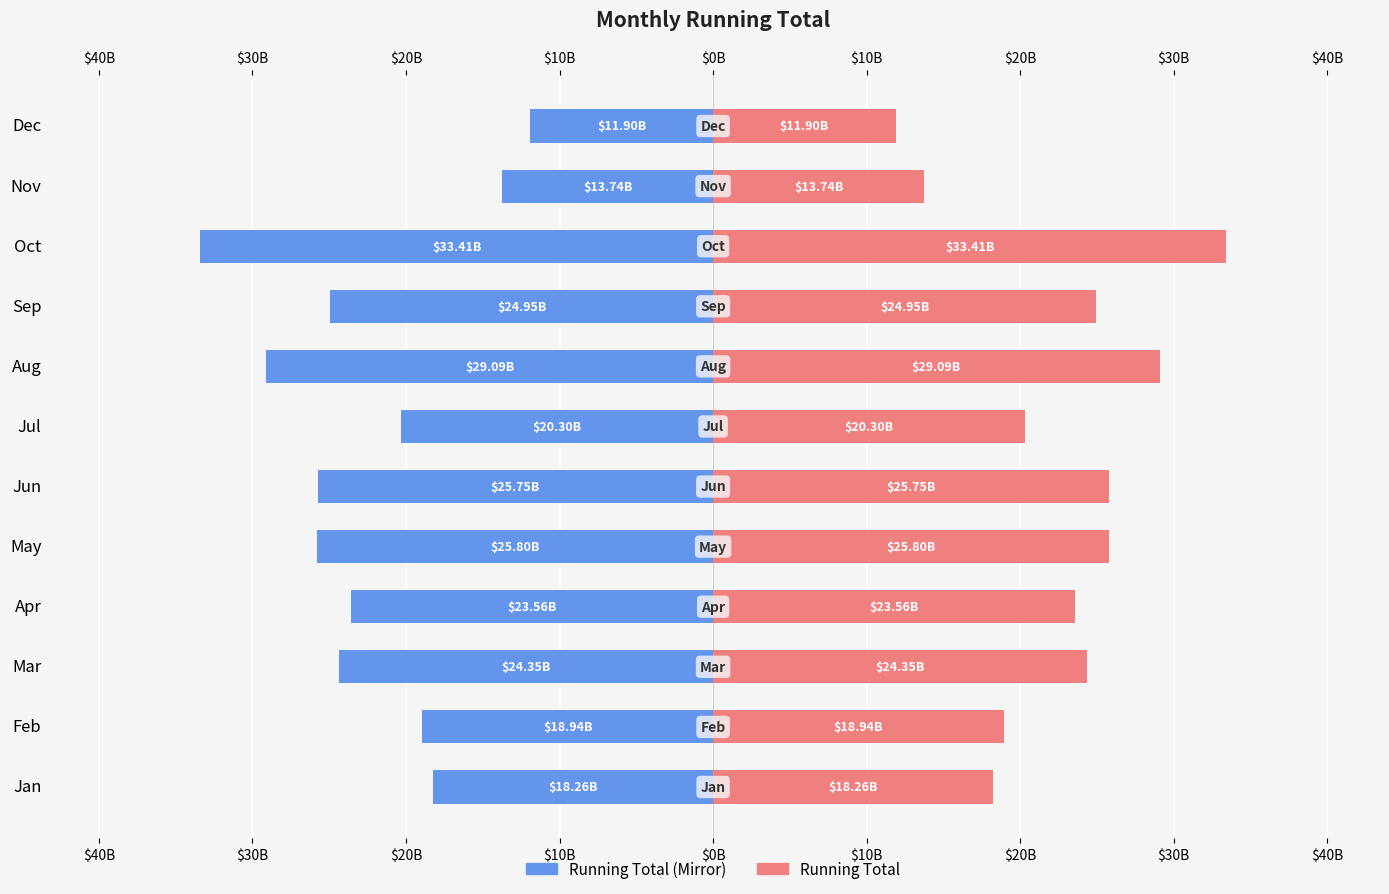

What is the difference between the maximum and second lowest values in the Sum of Running Total (Right) series?

19667673151